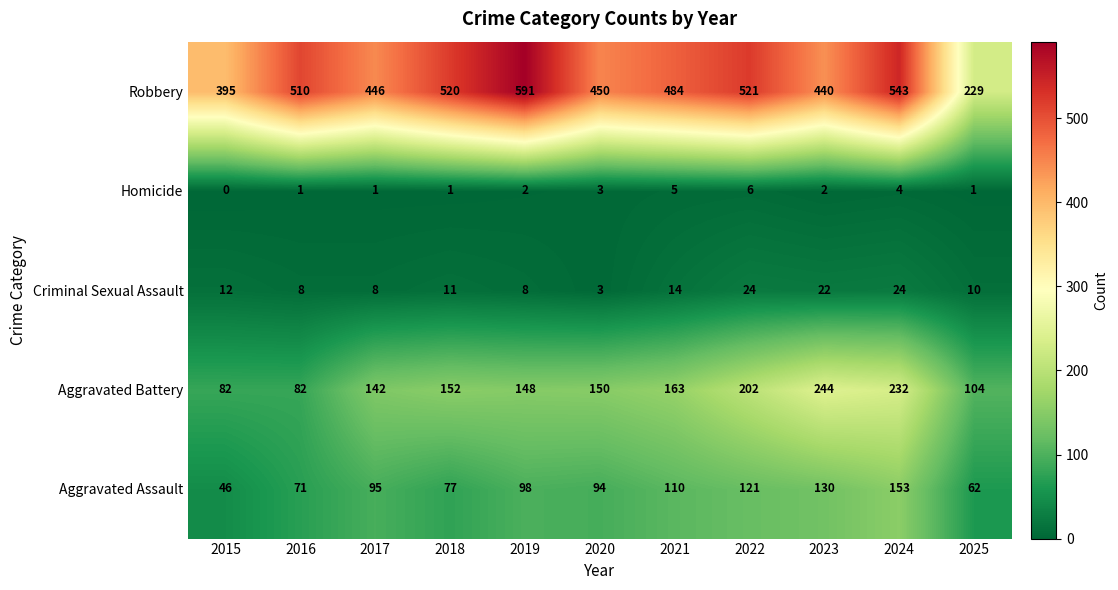

The Aggravated Assault series shows 32 at 2018. True or false?

False